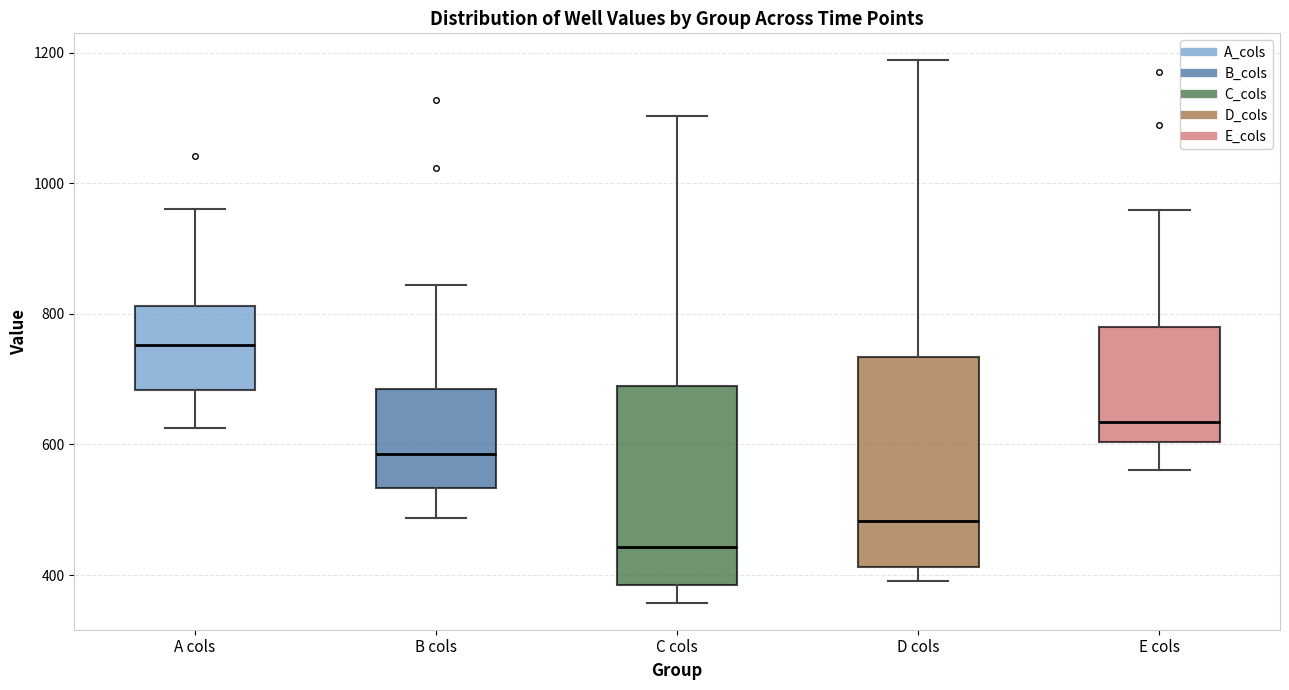

Reading left to right, read every box against the y-axis: the position of its median line, the range the box covers, and the ends of its whiskers. The values are not printed on the chart, so give them approximately, as read against the axis.

A cols: median 760, box 680 to 820, whiskers 620 to 960
B cols: median 580, box 540 to 680, whiskers 480 to 840
C cols: median 440, box 380 to 680, whiskers 360 to 1100
D cols: median 480, box 420 to 740, whiskers 400 to 1180
E cols: median 640, box 600 to 780, whiskers 560 to 960